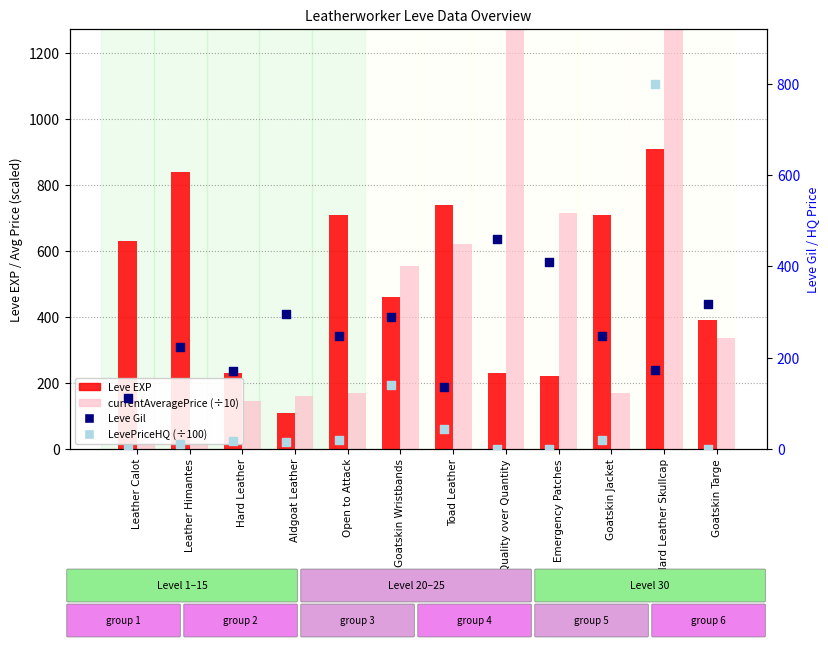

Which series contains the lowest Y value?

LevePriceHQ (÷100)